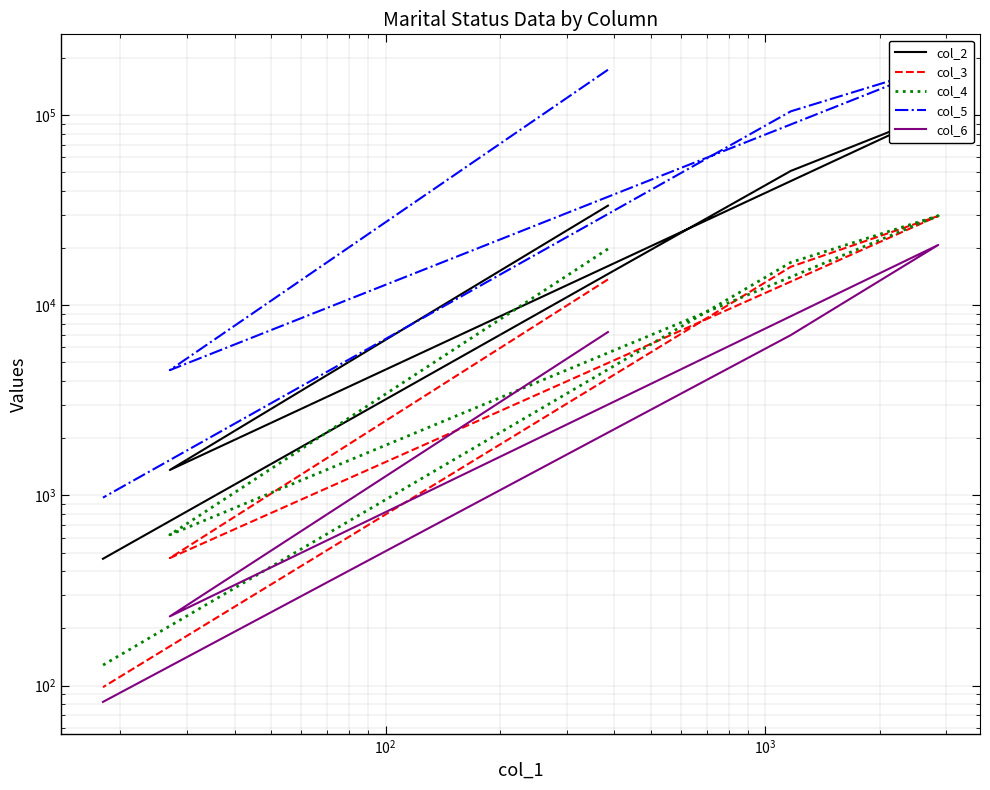

Count the number of data series in this chart.

5